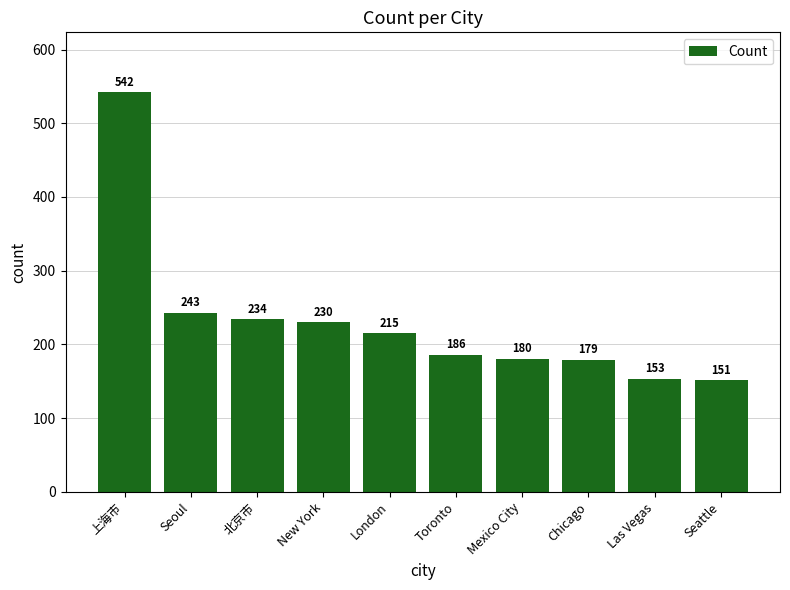

What is the change in value from New York to London?

-15